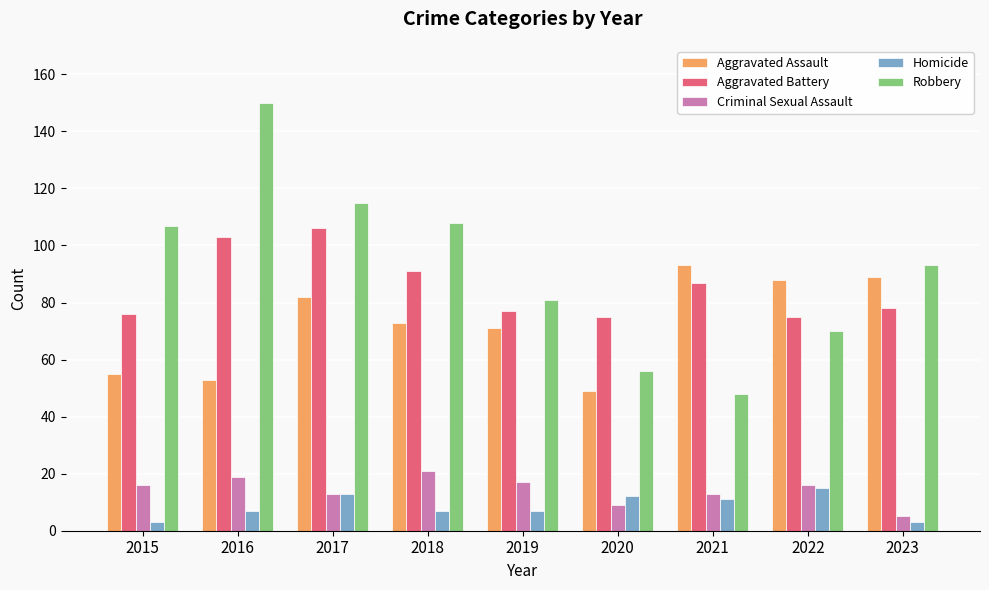

What is the difference between the highest and lowest values at 2022?

73